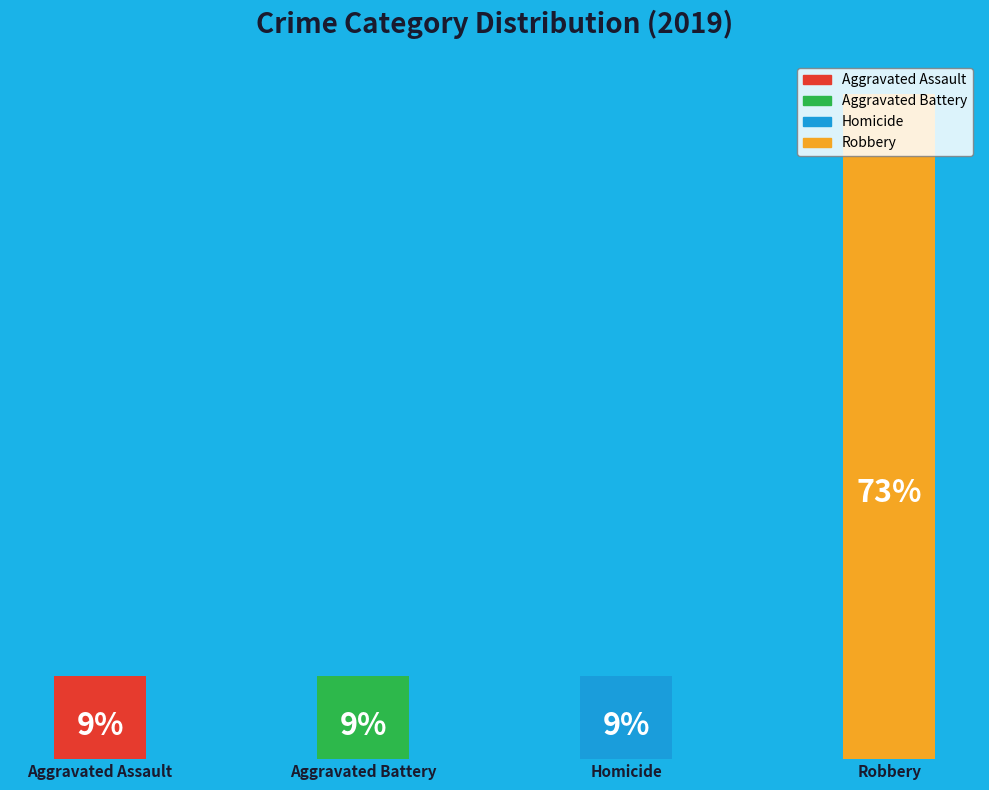

Does the chart contain any negative values?

No